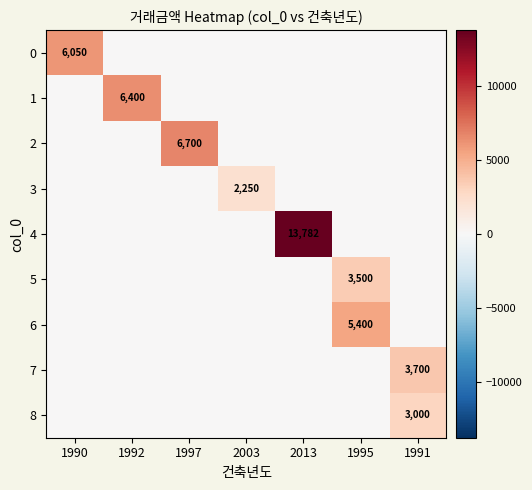

Rank the categories by 6 value from highest to lowest.

1995, 1990, 1992, 1997, 2003, 2013, 1991